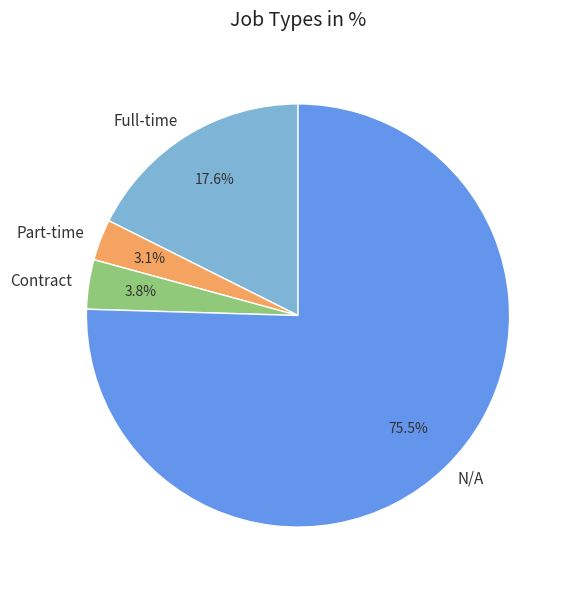

Is there a majority slice in this chart?

Yes